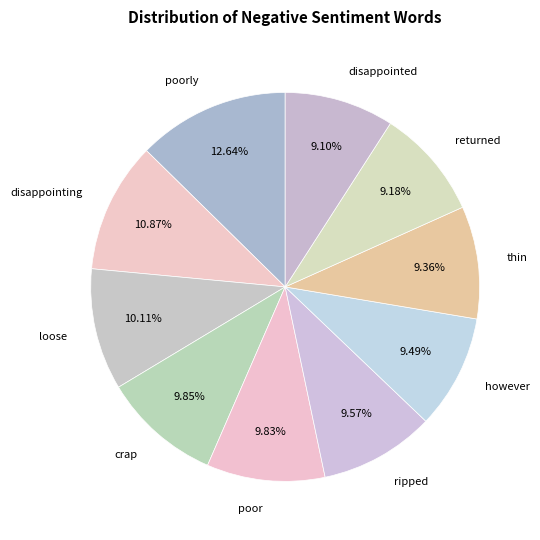

Rank the categories by value from highest to lowest.

poorly, disappointing, loose, crap, poor, ripped, however, thin, returned, disappointed